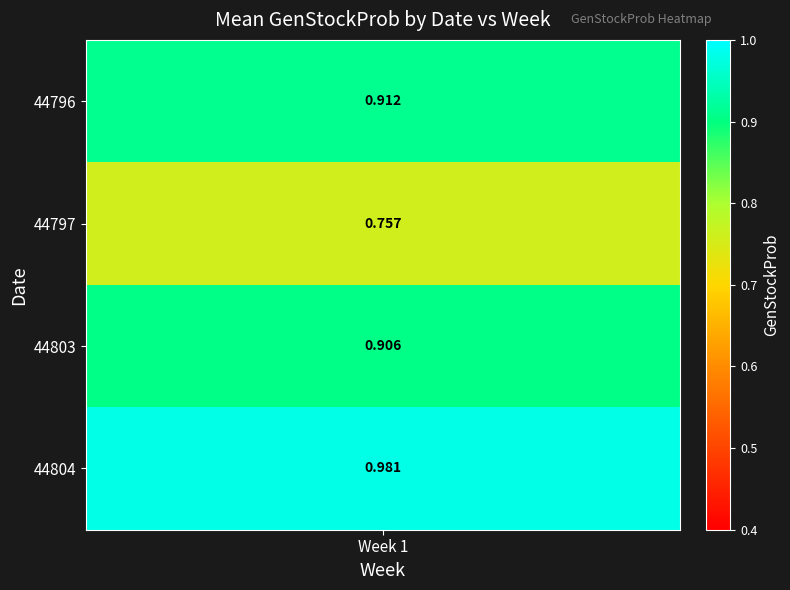

Between 22 and 31, which is larger?

31